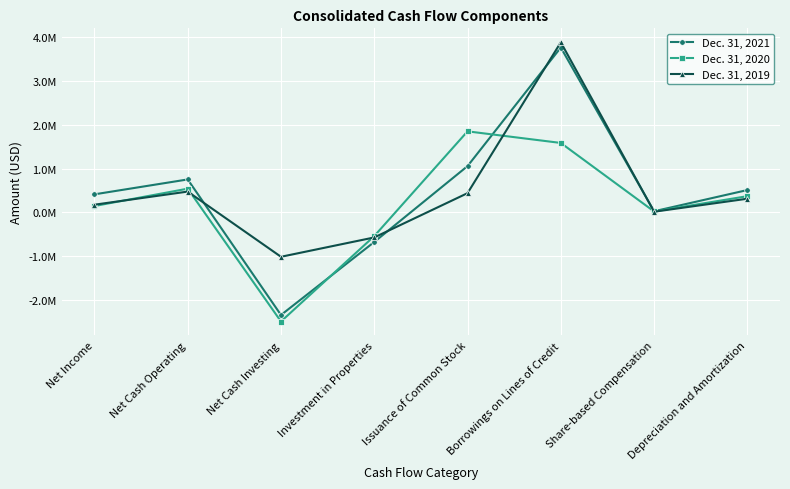

Which label corresponds to the largest value in the chart?

Borrowings on Lines of Credit